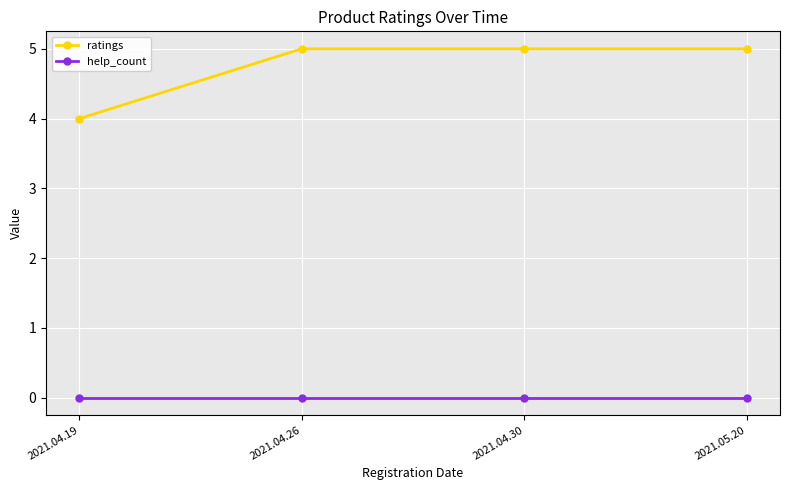

Which series has the largest total across all categories?

ratings